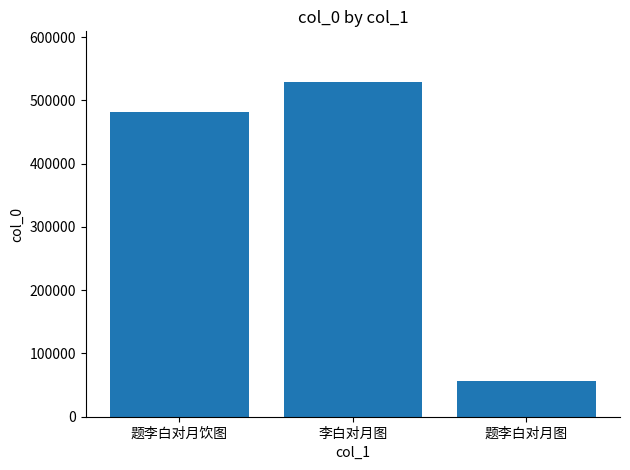

Does the chart contain stacked bars?

No